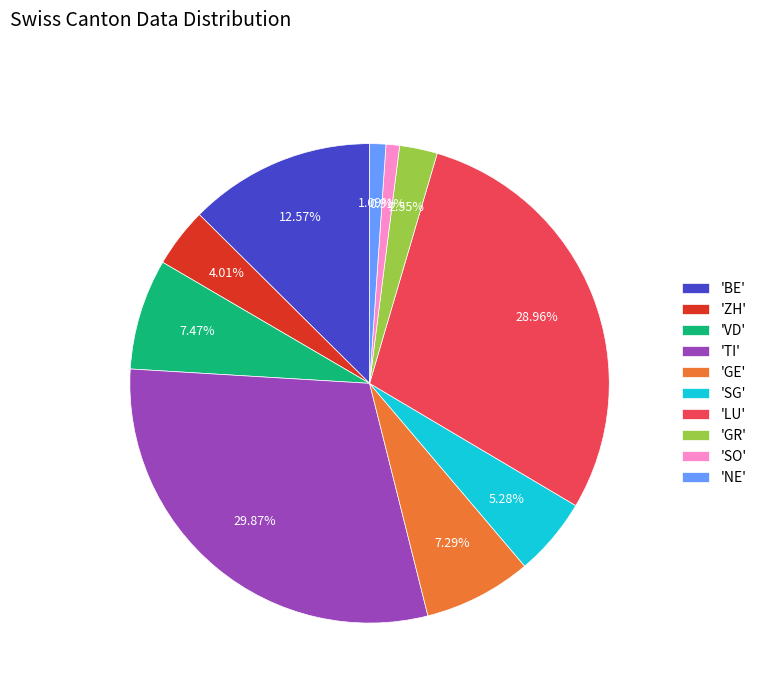

Which has a higher value, 'VD' or 'NE'?

'VD'